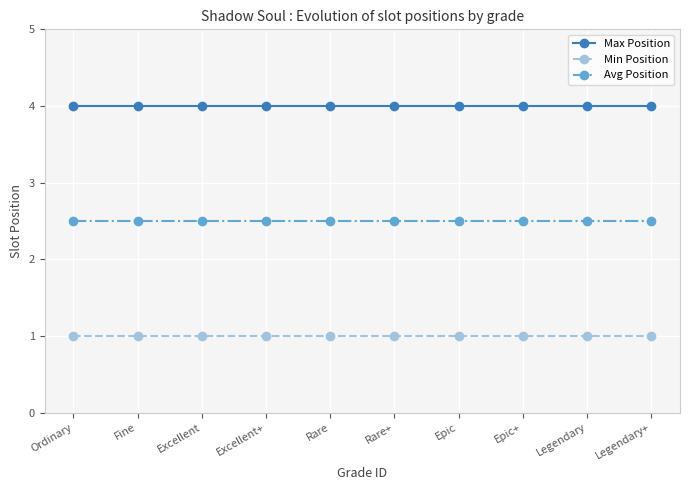

What position from the left is Ordinary?

1